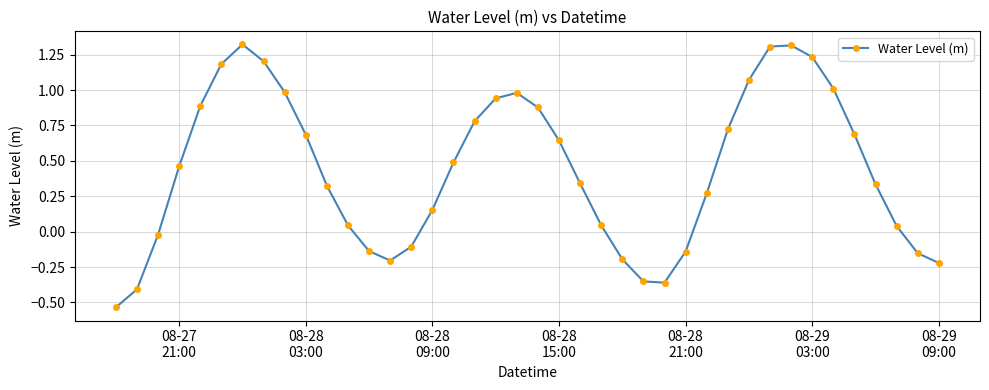

How many interior local valleys (lower than both neighbors) does the data have?

2